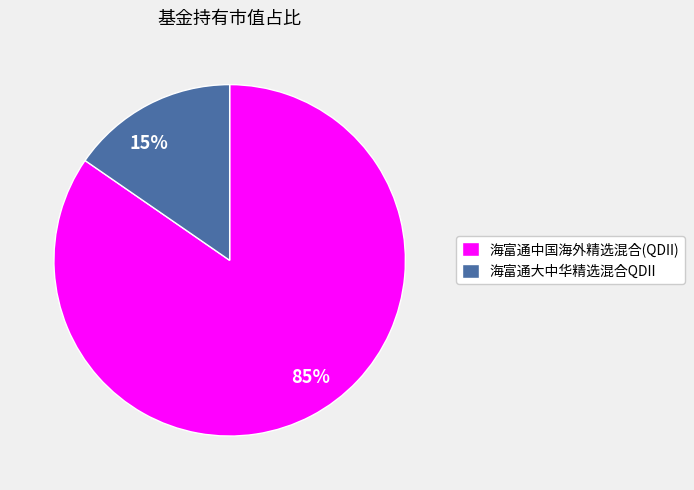

To the nearest percent, what is the average slice percentage?

50%